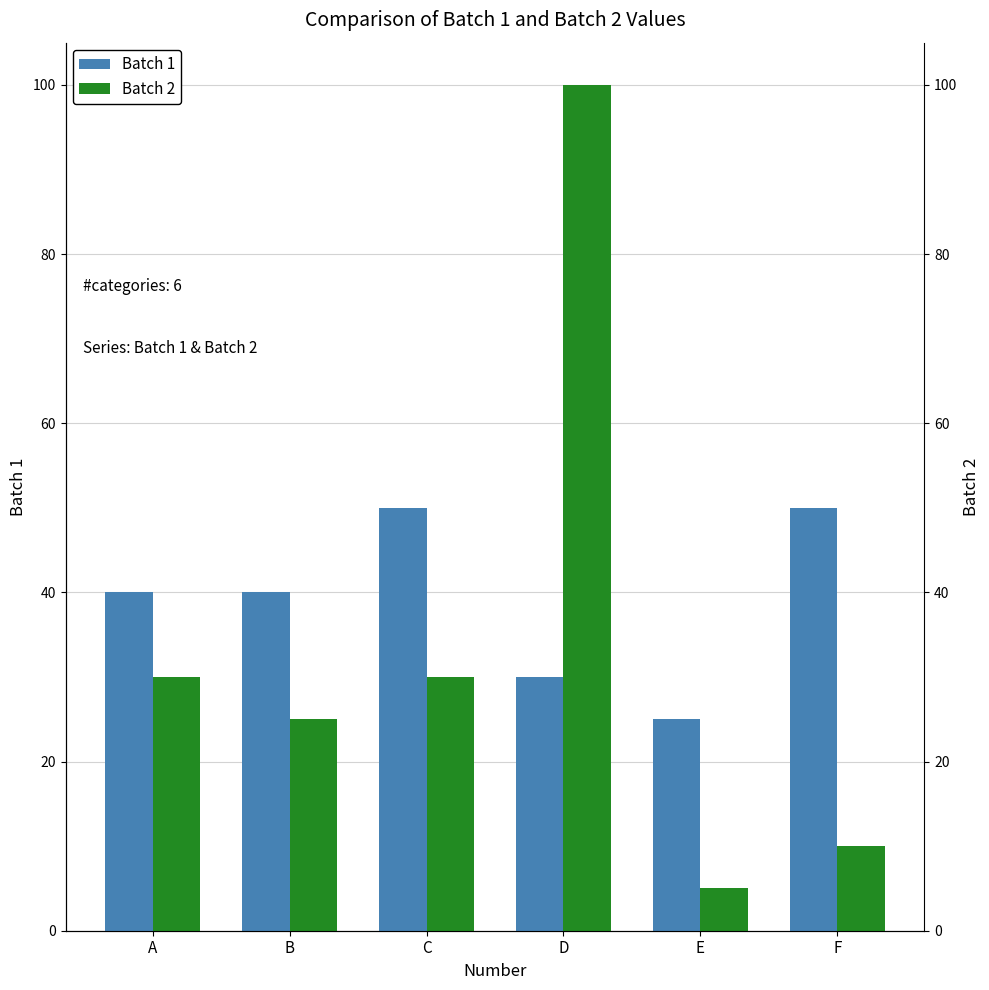

At how many categories does at least one series exceed 13?

6